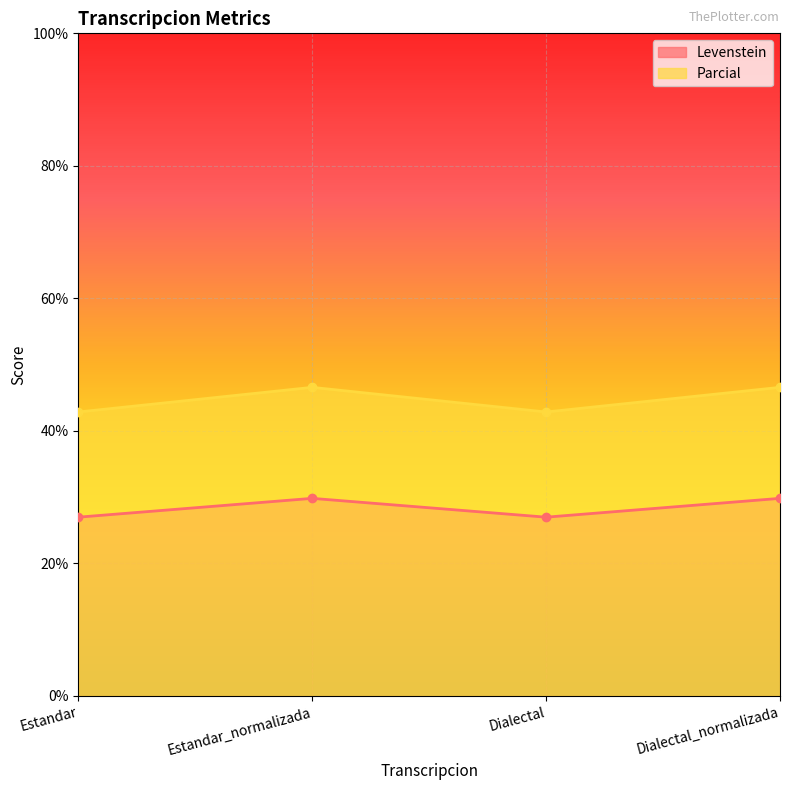

What is the difference between the second highest and second lowest values in the Parcial series?

3.7